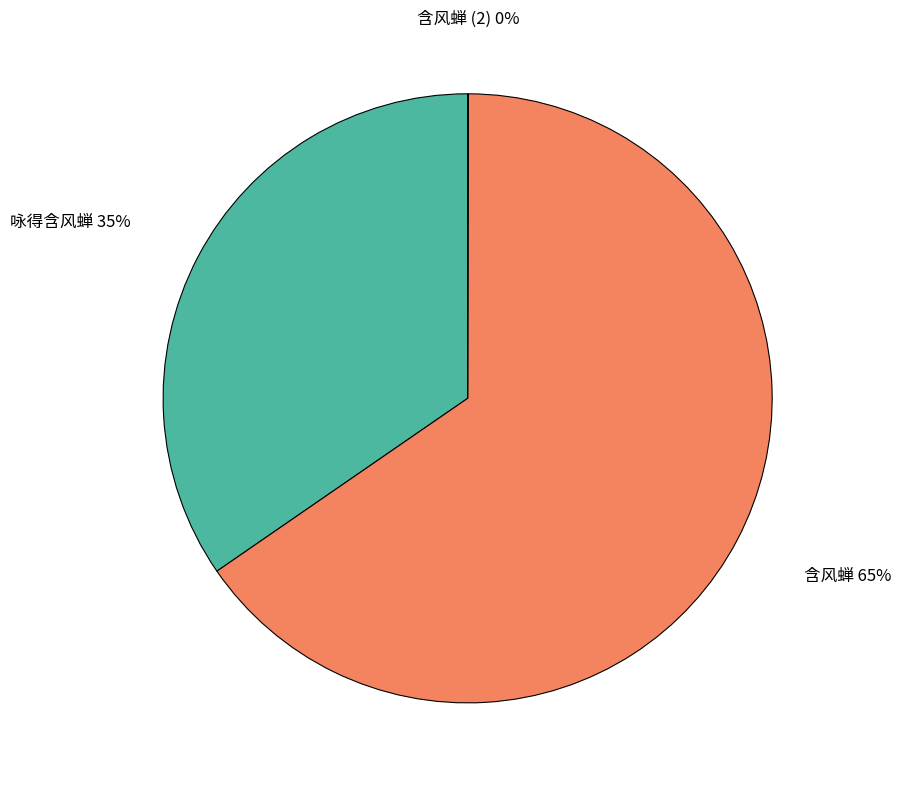

To the nearest percent, what is the average slice percentage?

33%